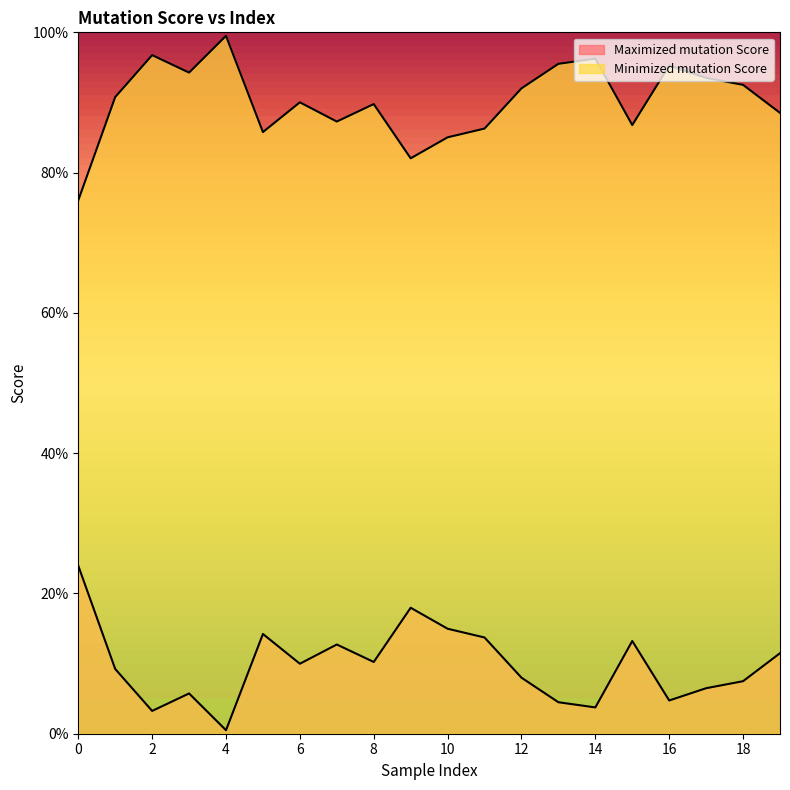

Reading left to right, transcribe all the data shown in this chart.

Maximized mutation Score: 0.2	0.1	0.0	0.1	0.0	0.1	0.1	0.1	0.1	0.2	0.1	0.1	0.1	0.0	0.0	0.1	0.0	0.1	0.1	0.1
Minimized mutation Score: 0.8	0.9	1.0	0.9	1.0	0.9	0.9	0.9	0.9	0.8	0.9	0.9	0.9	1.0	1.0	0.9	1.0	0.9	0.9	0.9